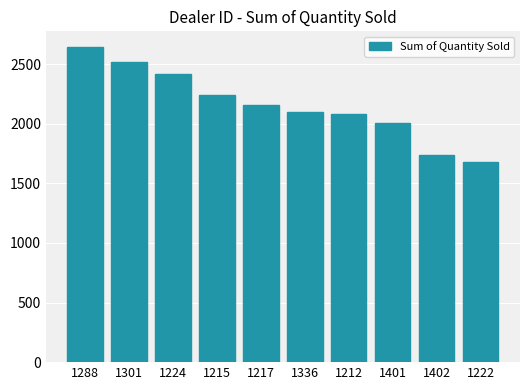

What is the label of the 4th bar from the left?

1215